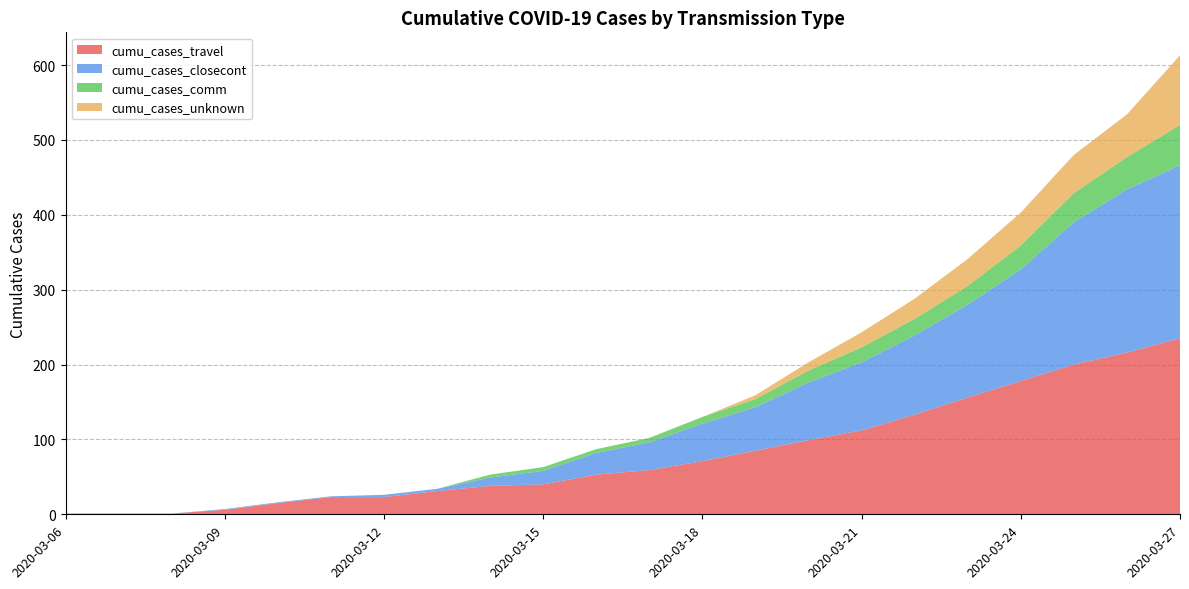

Reading left to right, list all the values displayed in this chart.

cumu_cases_travel: 2020-03-06=1	2020-03-07=1	2020-03-08=1	2020-03-09=6	2020-03-10=15	2020-03-11=23	2020-03-12=23	2020-03-13=31	2020-03-14=38	2020-03-15=40	2020-03-16=53	2020-03-17=59	2020-03-18=71	2020-03-19=85	2020-03-20=99	2020-03-21=112	2020-03-22=133	2020-03-23=156	2020-03-24=178	2020-03-25=200	2020-03-26=216	2020-03-27=235
cumu_cases_closecont: 2020-03-06=0	2020-03-07=0	2020-03-08=0	2020-03-09=1	2020-03-10=1	2020-03-11=1	2020-03-12=3	2020-03-13=3	2020-03-14=11	2020-03-15=18	2020-03-16=29	2020-03-17=37	2020-03-18=50	2020-03-19=58	2020-03-20=77	2020-03-21=91	2020-03-22=106	2020-03-23=124	2020-03-24=149	2020-03-25=190	2020-03-26=218	2020-03-27=231
cumu_cases_comm: 2020-03-06=0	2020-03-07=0	2020-03-08=0	2020-03-09=0	2020-03-10=0	2020-03-11=0	2020-03-12=0	2020-03-13=0	2020-03-14=4	2020-03-15=5	2020-03-16=5	2020-03-17=6	2020-03-18=9	2020-03-19=11	2020-03-20=16	2020-03-21=20	2020-03-22=22	2020-03-23=25	2020-03-24=32	2020-03-25=39	2020-03-26=43	2020-03-27=54
cumu_cases_unknown: 2020-03-06=0	2020-03-07=0	2020-03-08=0	2020-03-09=0	2020-03-10=0	2020-03-11=0	2020-03-12=0	2020-03-13=0	2020-03-14=0	2020-03-15=0	2020-03-16=0	2020-03-17=0	2020-03-18=0	2020-03-19=5	2020-03-20=11	2020-03-21=20	2020-03-22=27	2020-03-23=36	2020-03-24=44	2020-03-25=51	2020-03-26=57	2020-03-27=93